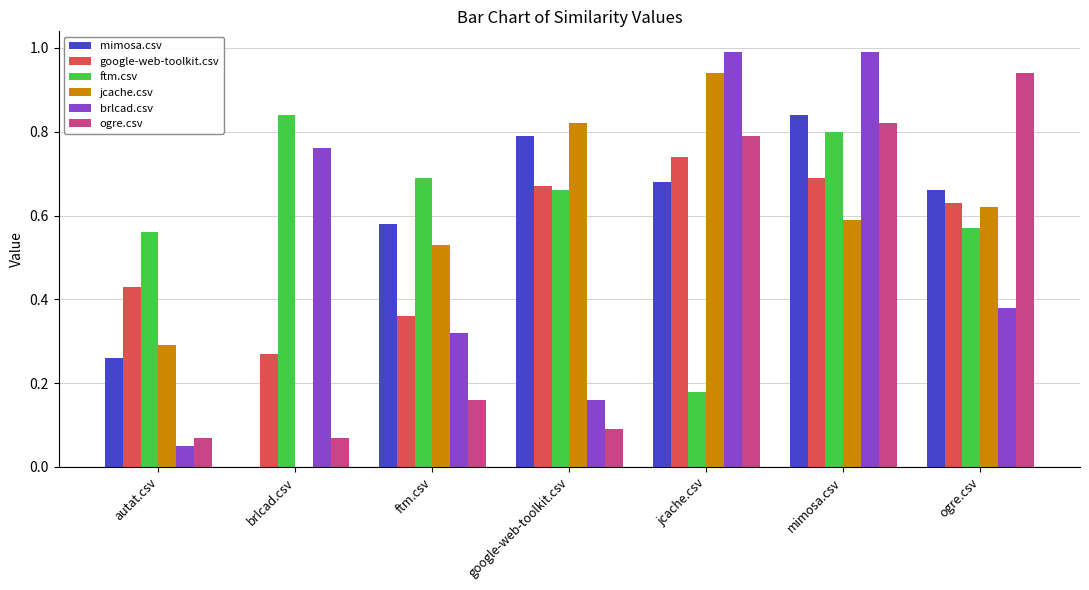

What is the sum of all ogre.csv values?

2.9